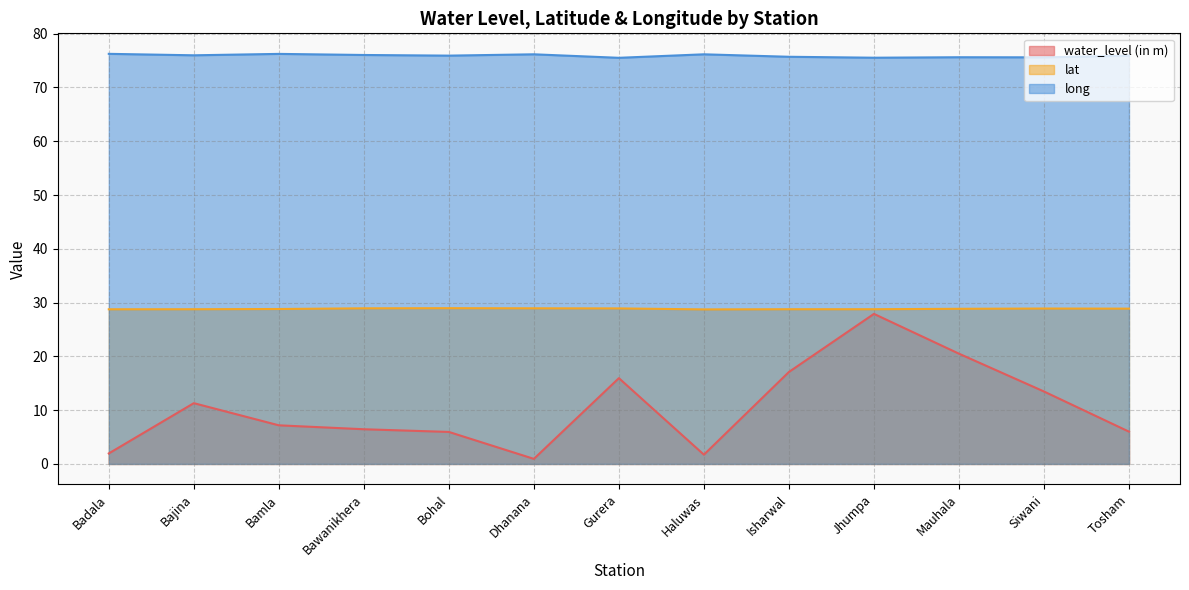

How many lines are shown in the chart?

3